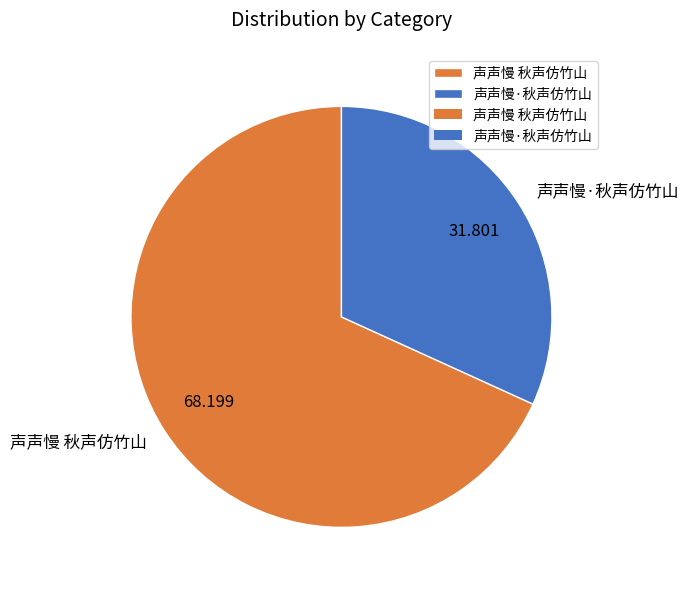

Is the sum of 声声慢·秋声仿竹山 and 声声慢 秋声仿竹山 greater than half?

Yes